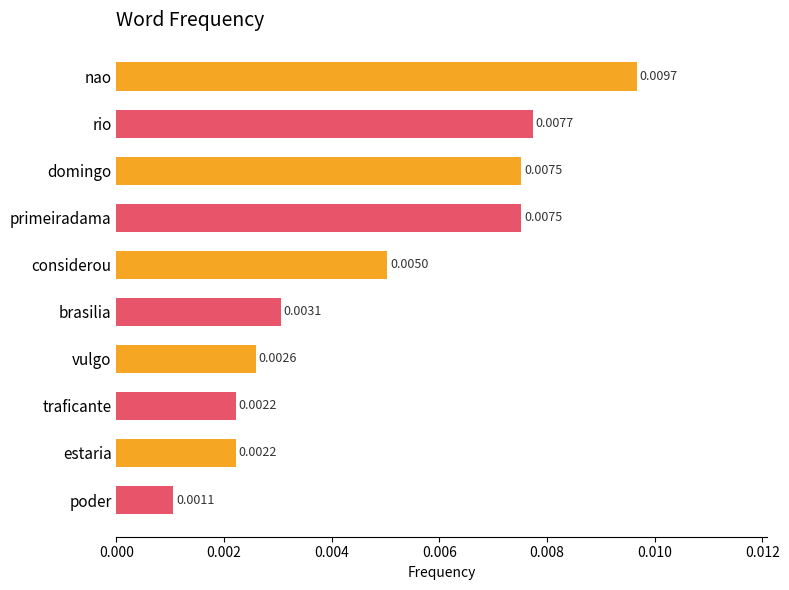

Which has a higher value, poder or domingo?

domingo